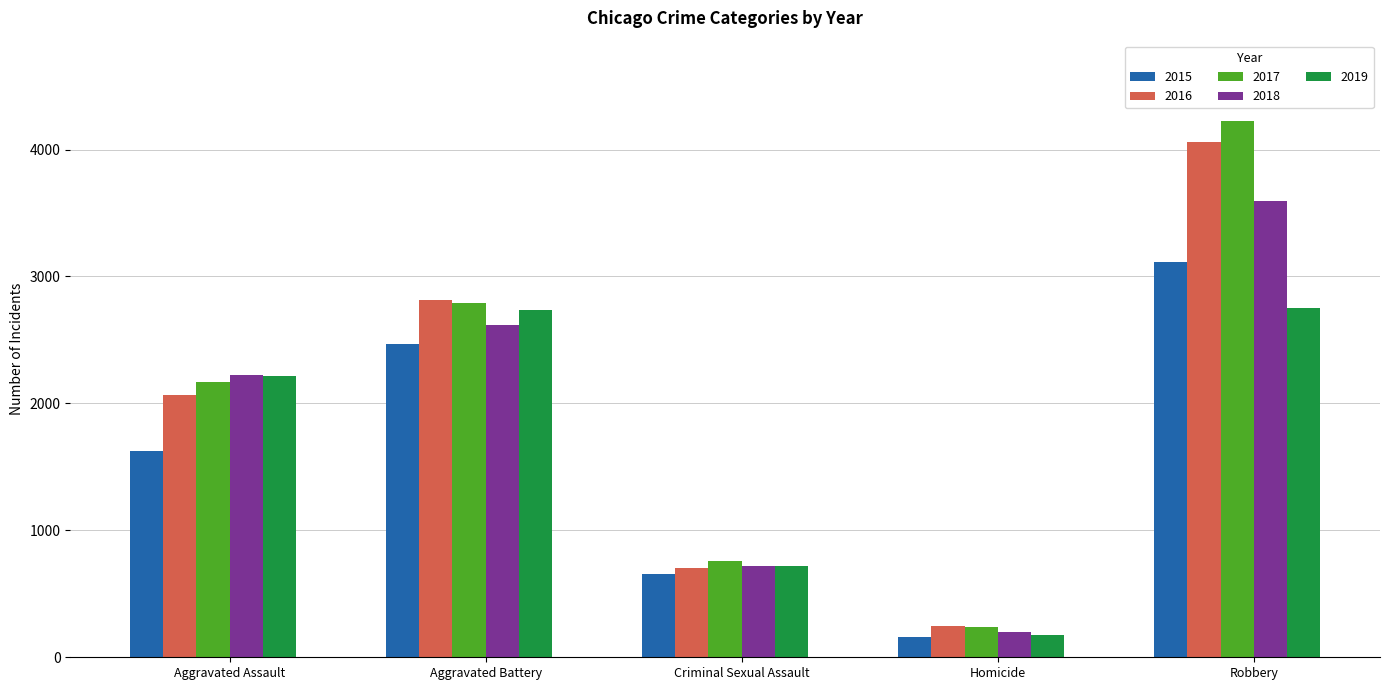

Where is 2017 nearest to the value 2231?

Aggravated Assault